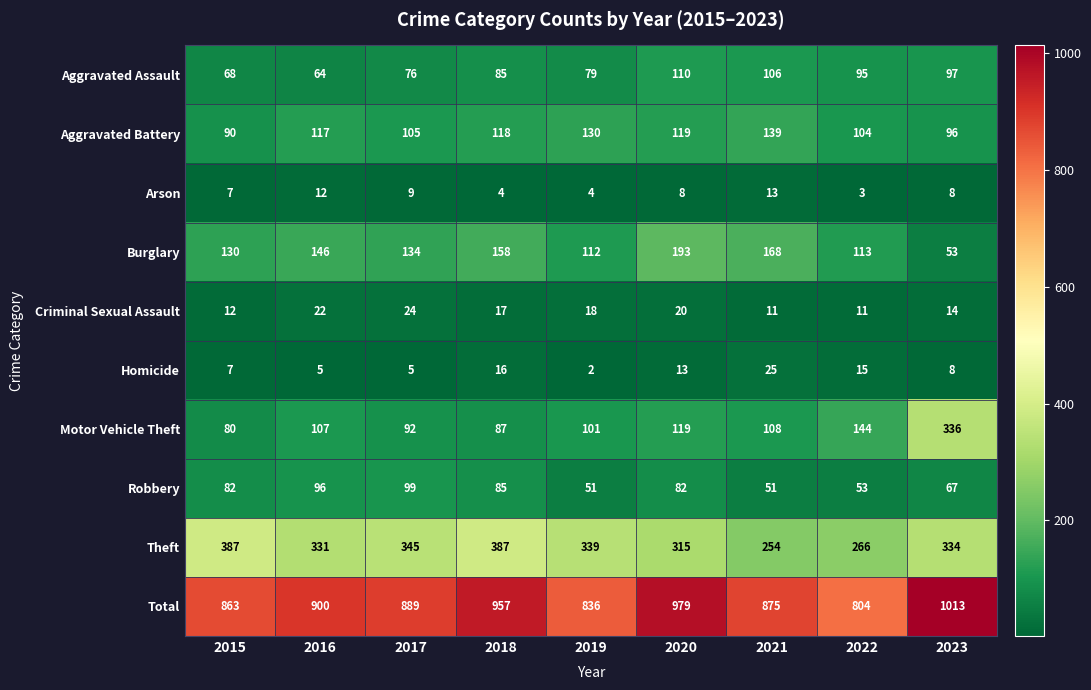

Between 2020 and 2022, which series saw the biggest shift?

Total